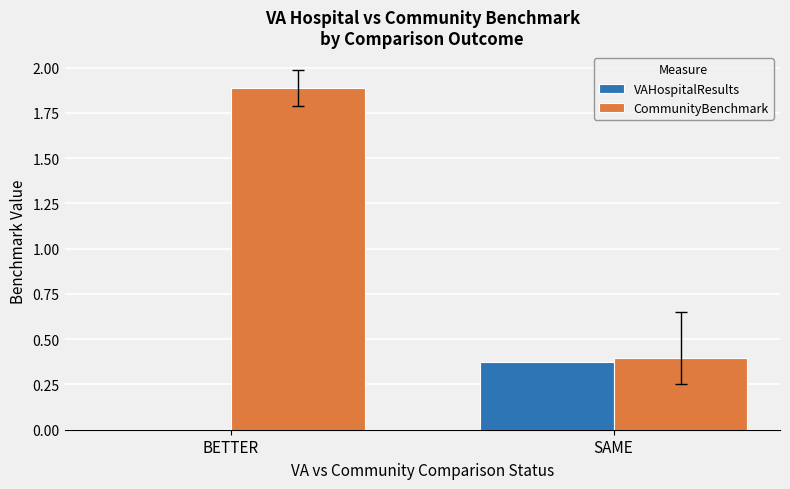

Between BETTER and SAME, which series saw the biggest shift?

CommunityBenchmark